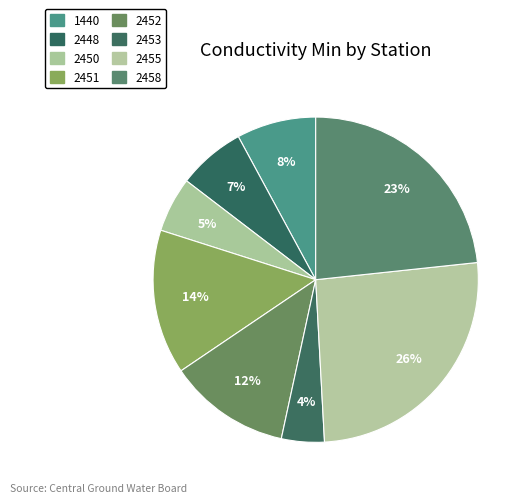

Count the number of slices in the pie.

8